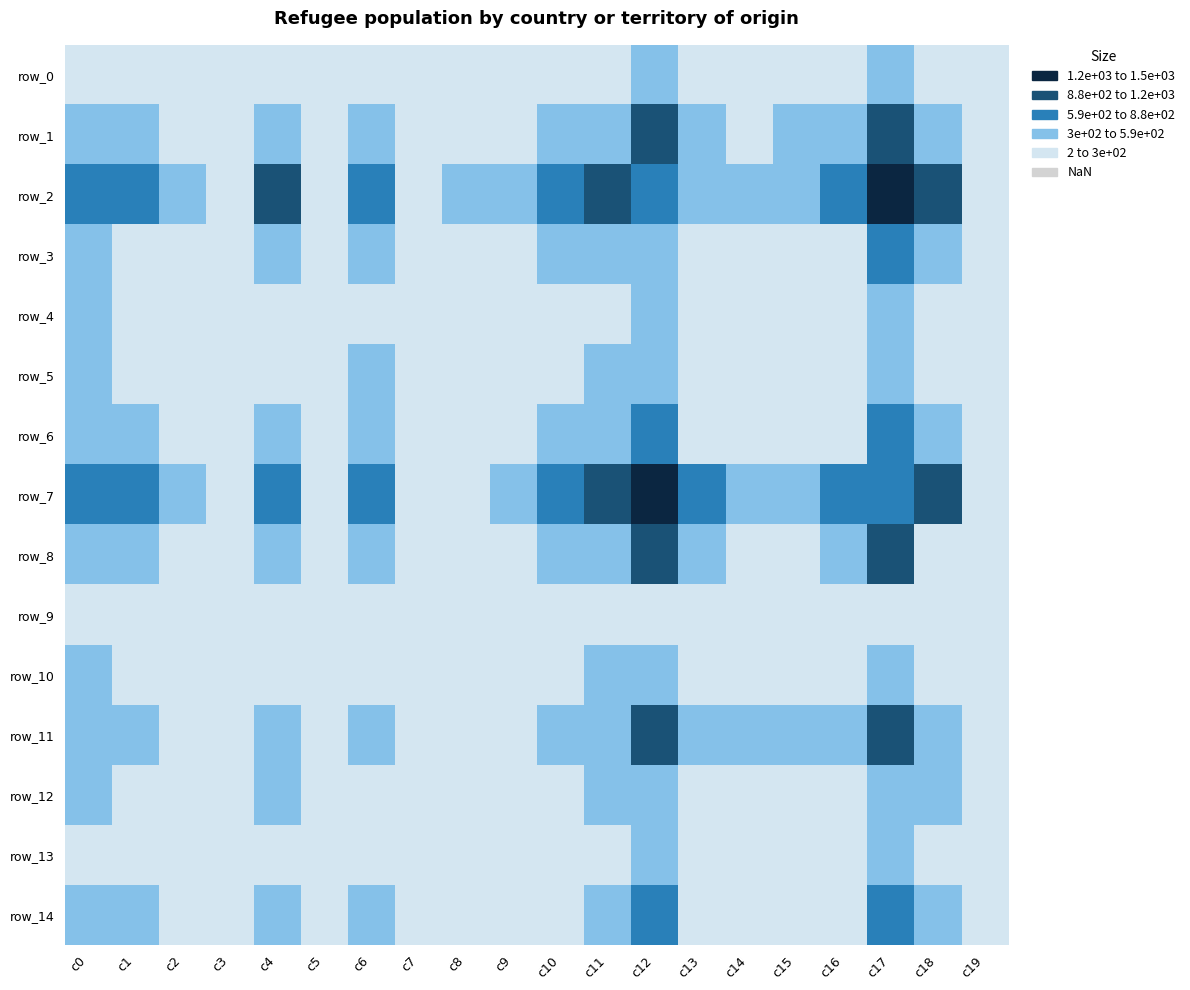

List the series in order of their peak value, lowest first.

row_9, row_0, row_13, row_4, row_12, row_10, row_5, row_3, row_14, row_6, row_8, row_11, row_1, row_2, row_7